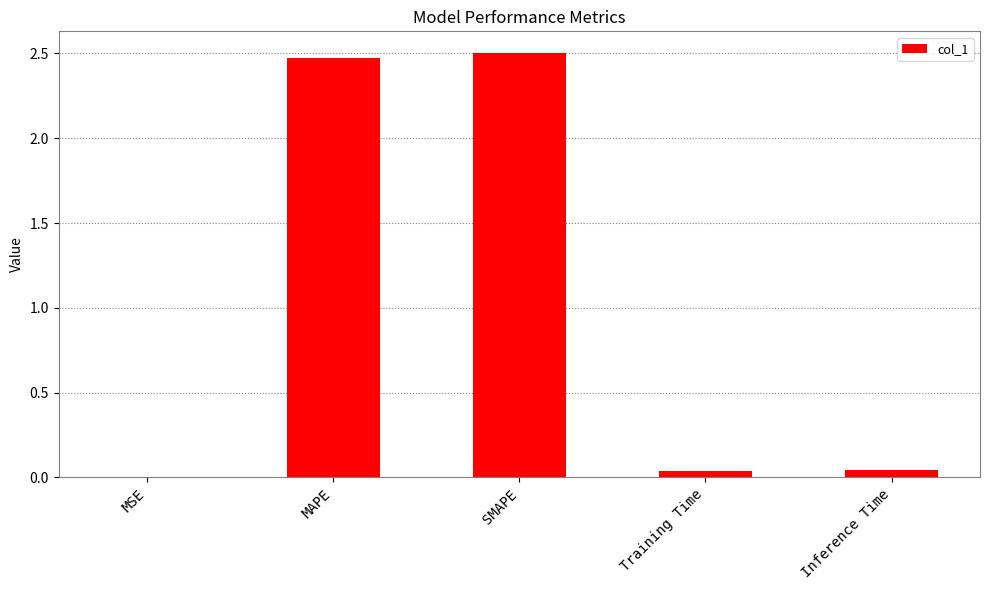

Which has a higher value, SMAPE or Training Time?

SMAPE